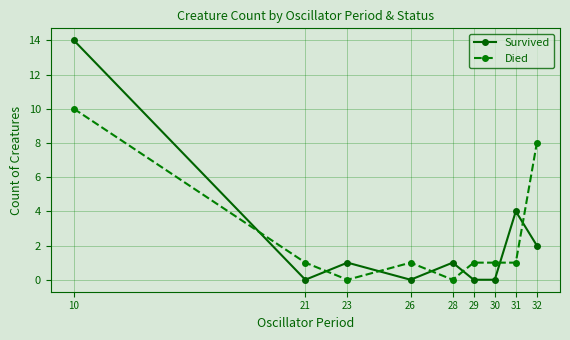

Count the number of data series in this chart.

2